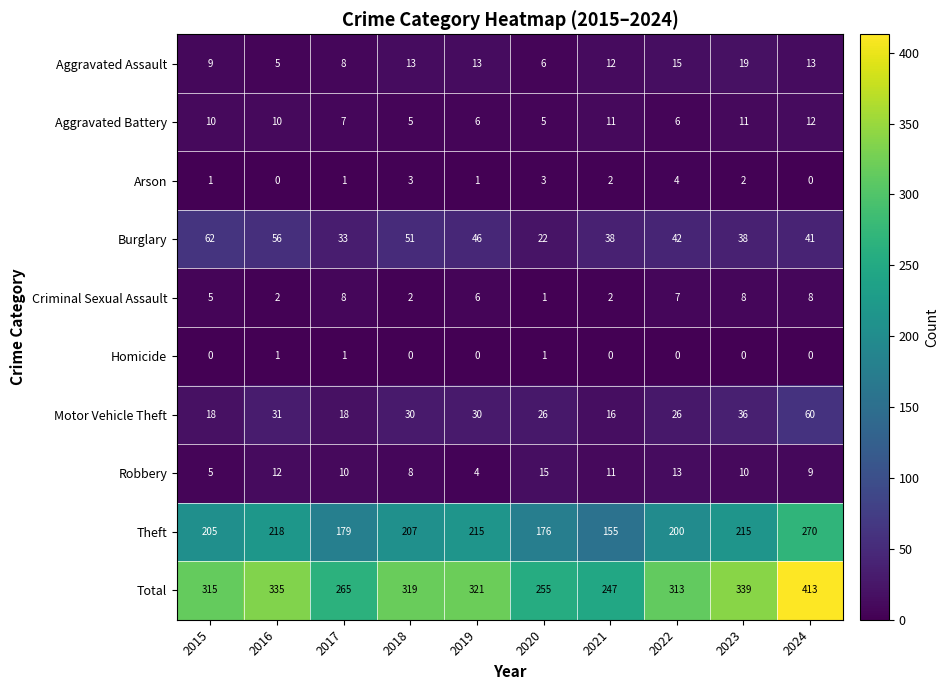

List the series in order of their peak value, highest first.

Total, Theft, Burglary, Motor Vehicle Theft, Aggravated Assault, Robbery, Aggravated Battery, Criminal Sexual Assault, Arson, Homicide